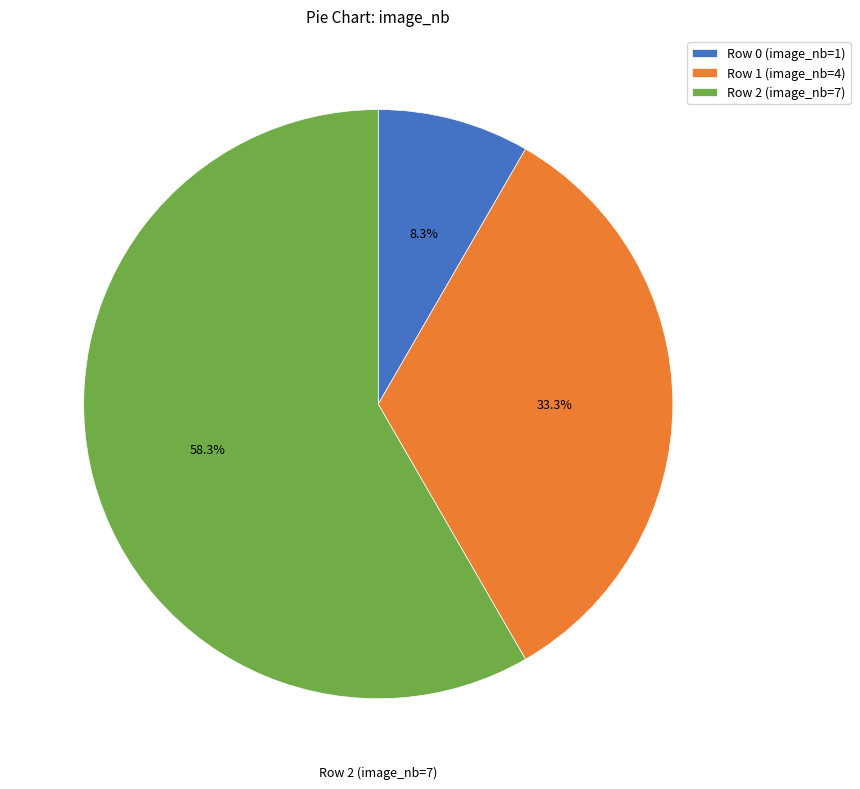

To the nearest percent, what percentage of the pie is Row 1 (image_nb=4)?

33%